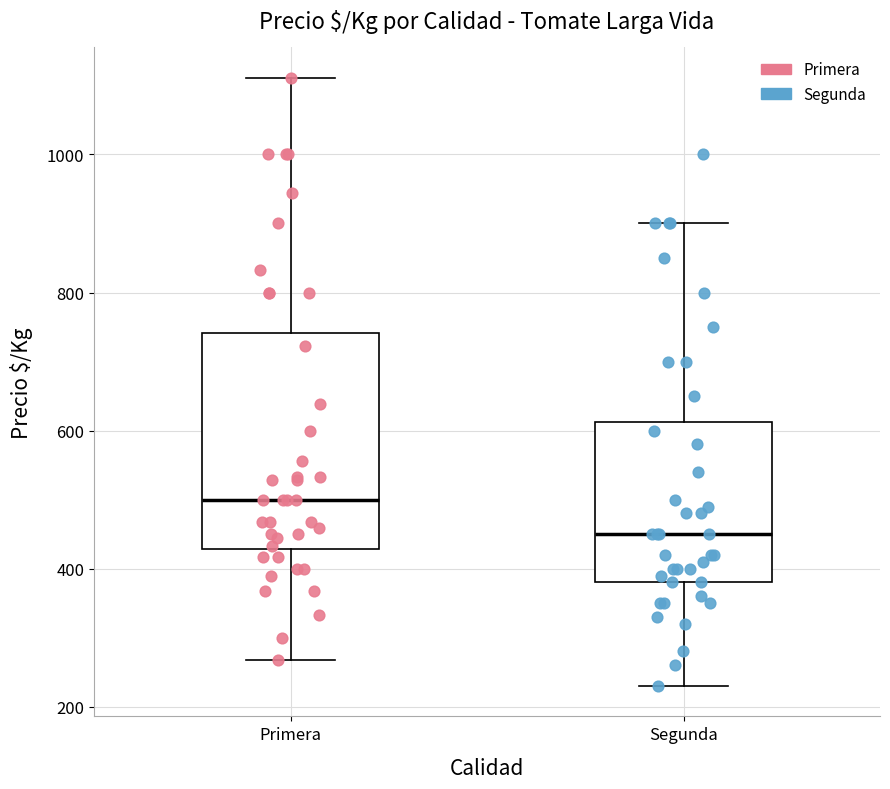

Where does the lower whisker of the box for Primera end on the y-axis? The values are not printed on the chart, so give them approximately, as read against the axis.

260